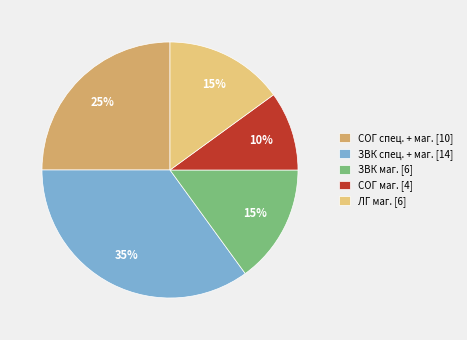

True or false: ЛГ маг. [6] accounts for 29% of the total.

False